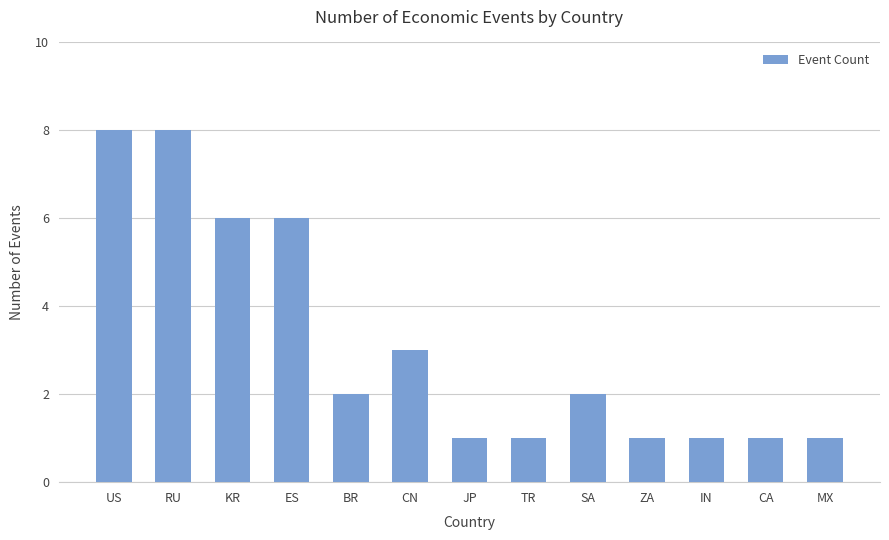

At which label does the data first exceed 2?

US